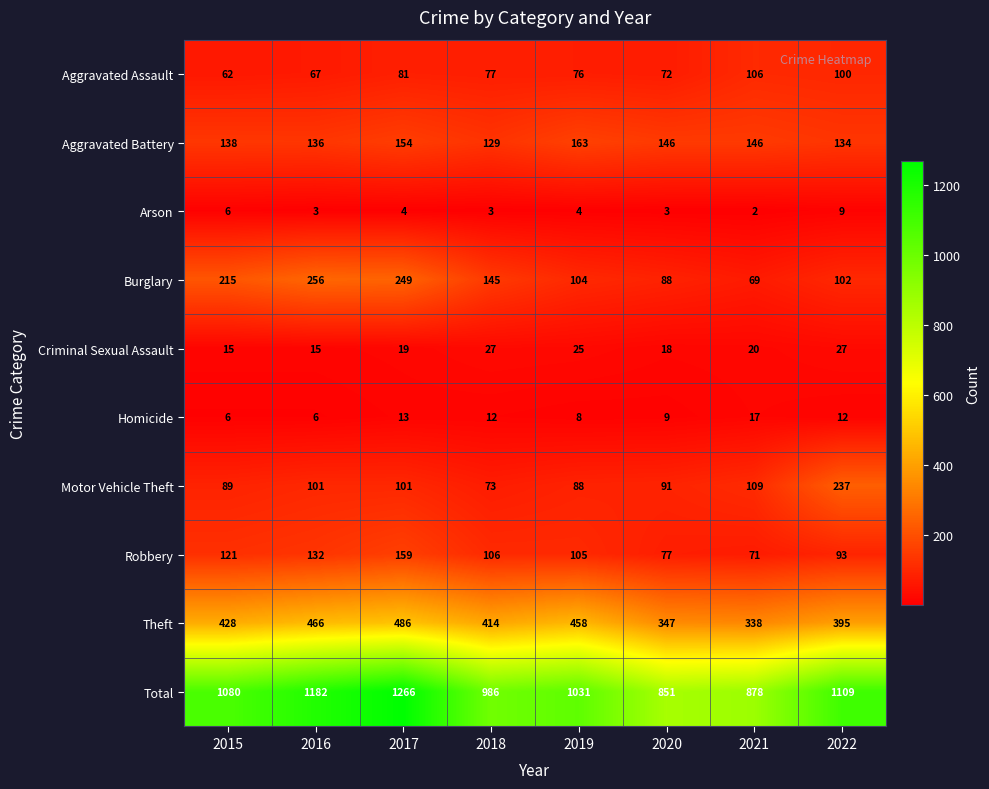

Where does the Burglary series first go above 145?

2015